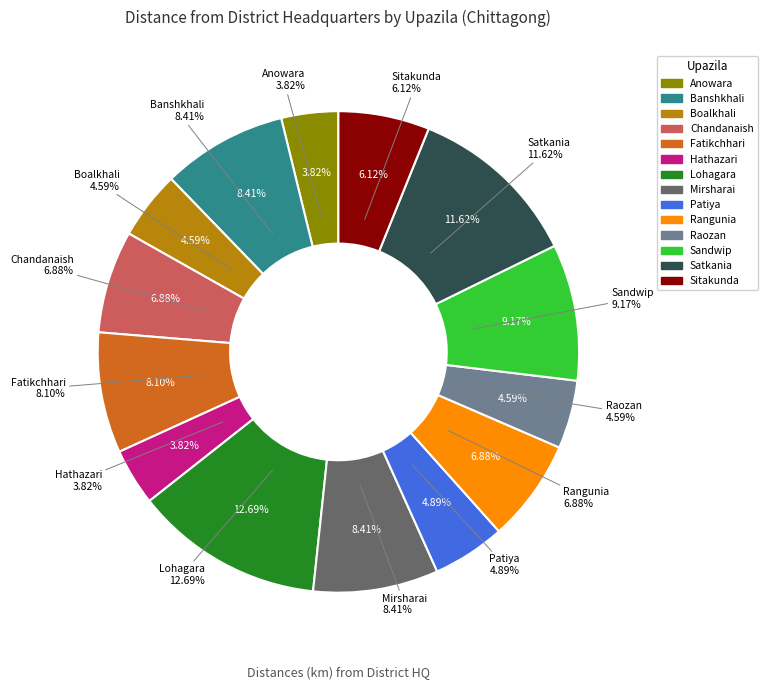

What is the smallest slice in the pie chart?

Anowara